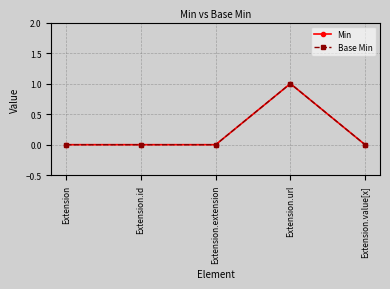

Count the Base Min values in the range 0 to 1.

5